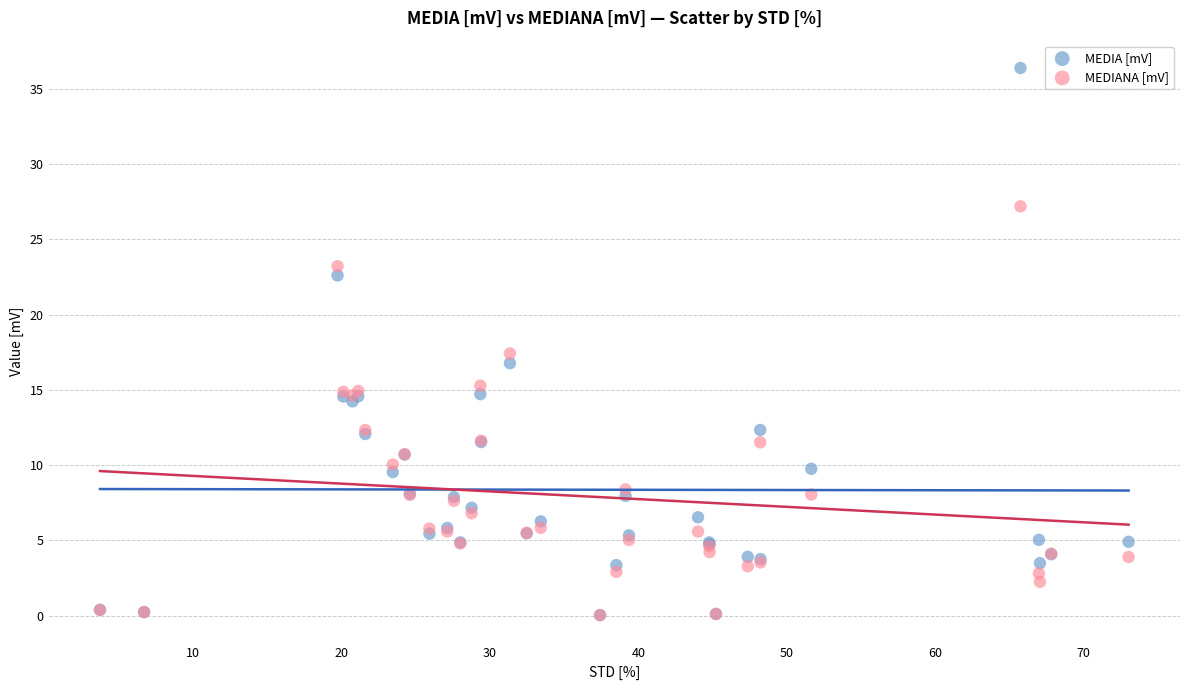

In the MEDIA [mV] series, what Y value is closest to 18?

16.8